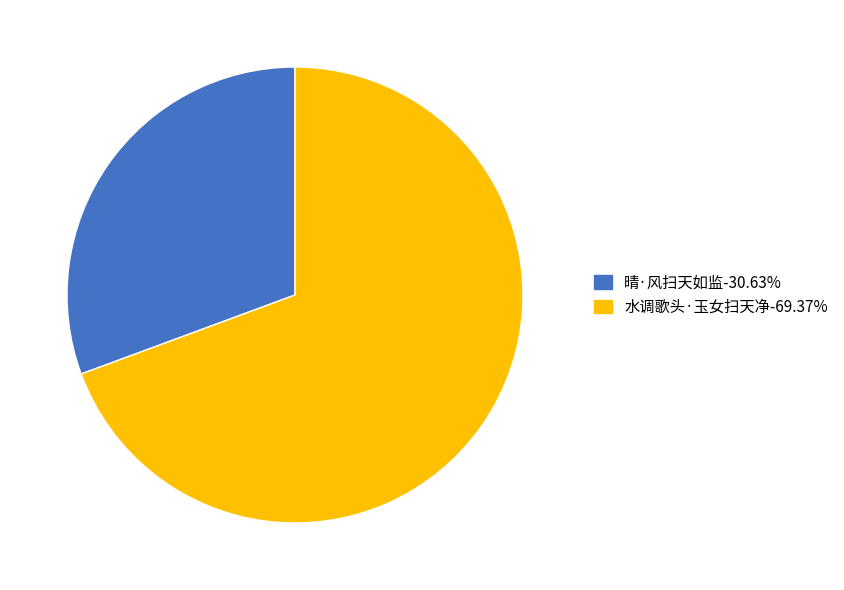

Is it true that 水调歌头·玉女扫天净 is 84% of the pie?

False